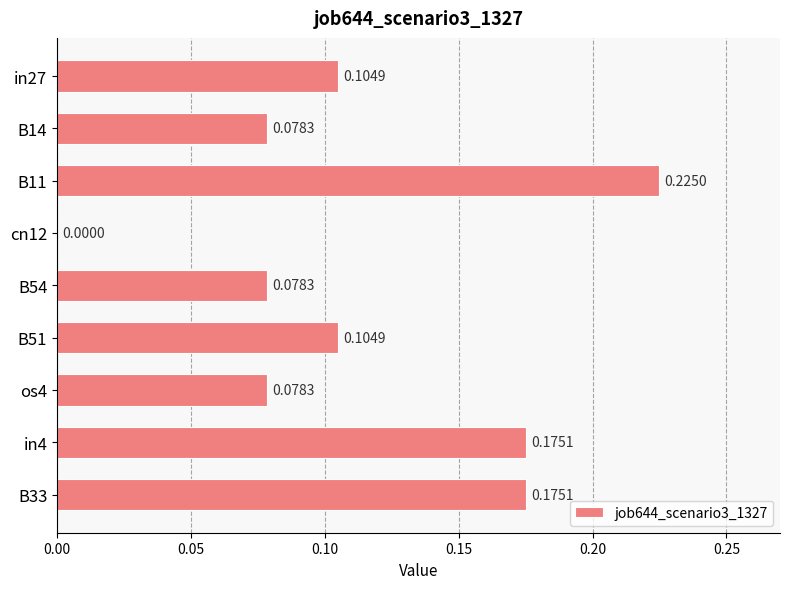

What is the sum of all values?

1.0